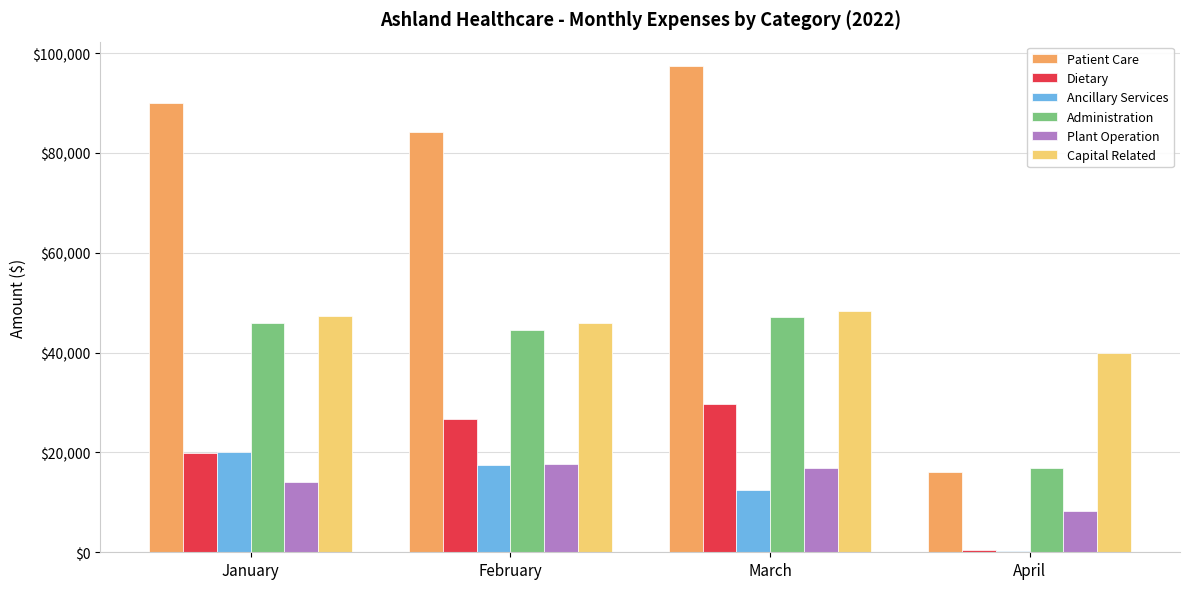

Where is Capital Related nearest to the value 44070?

February